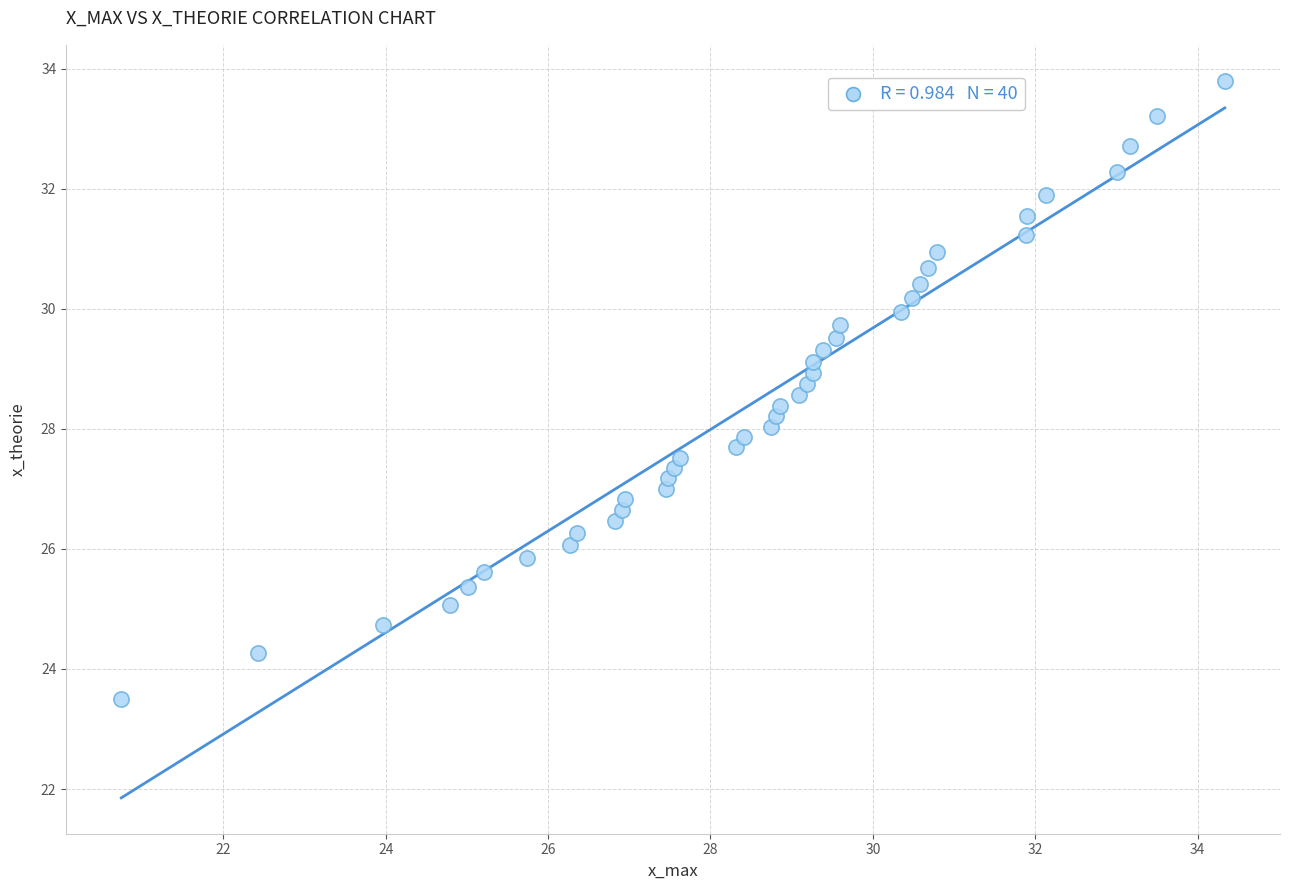

What is the range of Y values (max minus min)?

10.3